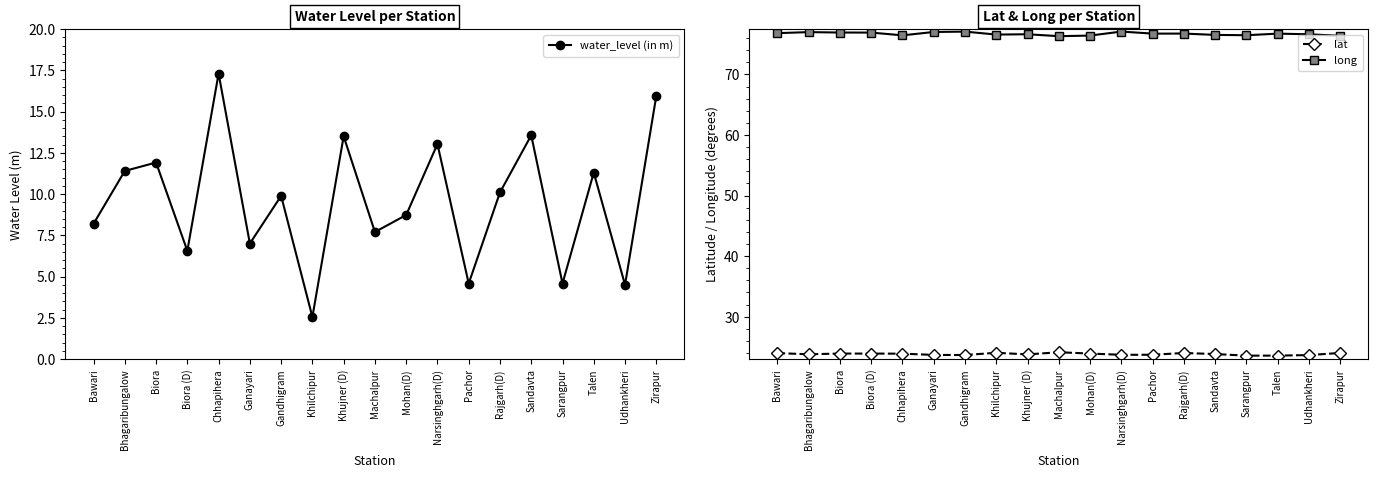

The value of lat at Bawari is 4.8. True or false?

False